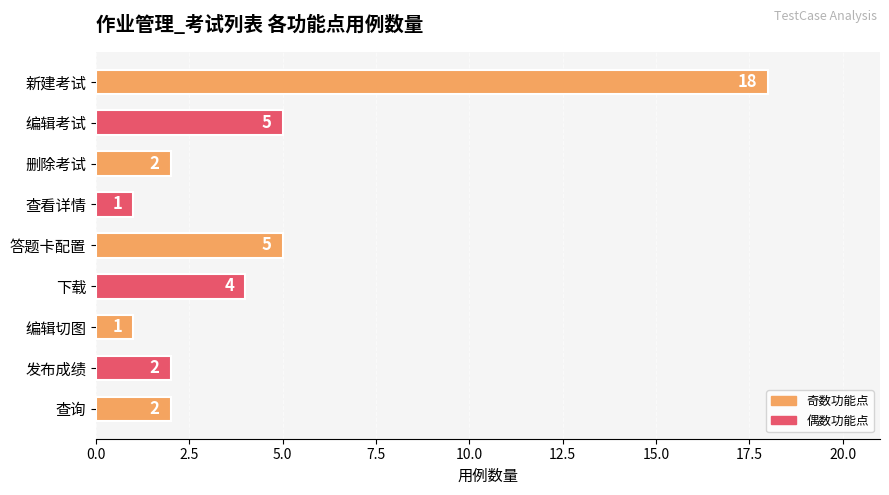

What is the label of the 9th bar from the bottom?

新建考试